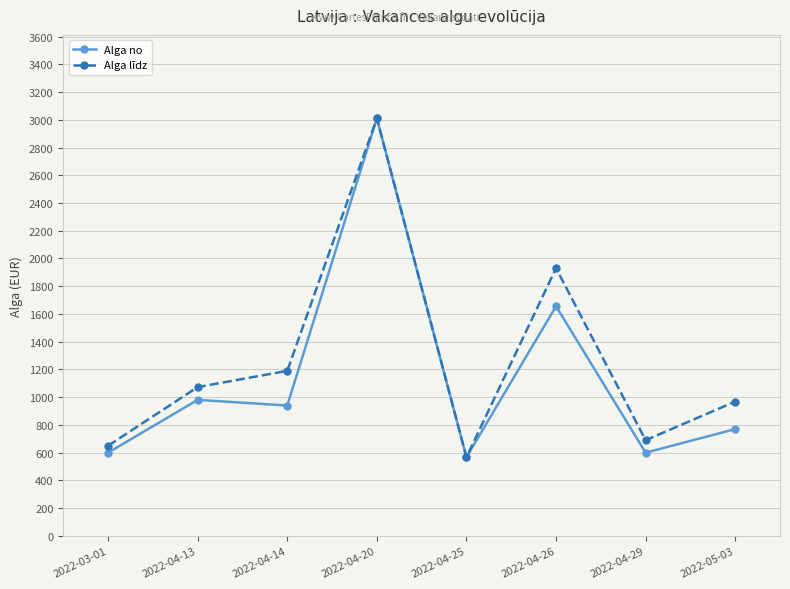

How many interior local peaks does the Alga līdz series have?

2